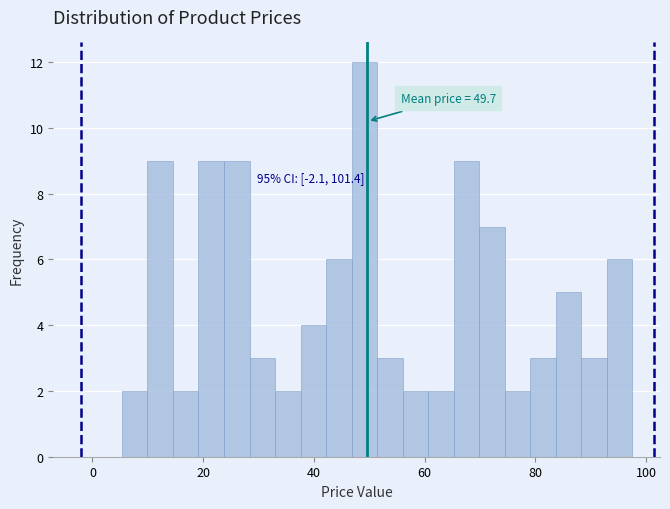

Read against the x-axis, roughly where is the centre of the tallest bar?

50